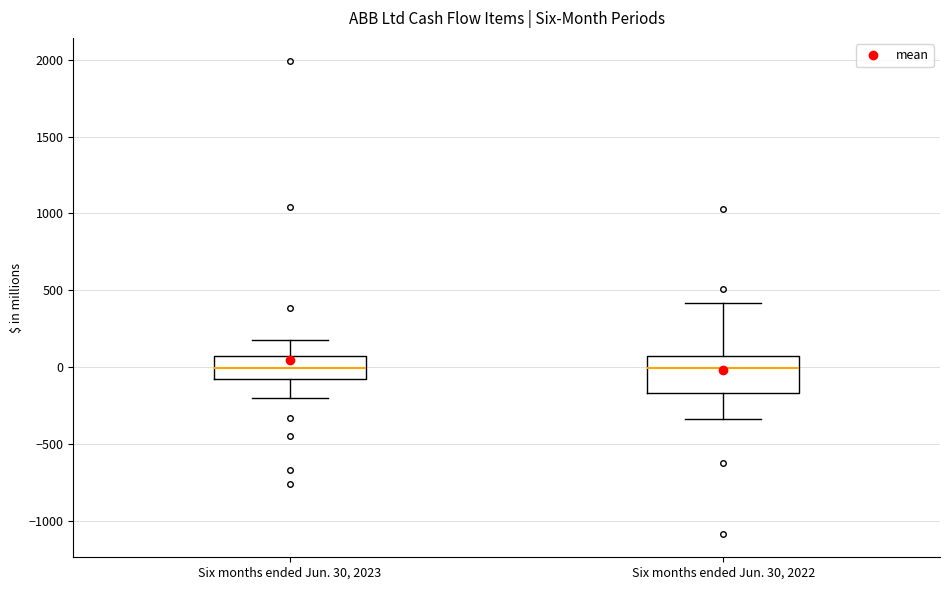

Reading left to right, transcribe this box plot: for each box, give where its median line is, the range the box spans, and where its two whiskers end, as read against the y-axis. The values are not printed on the chart, so give them approximately, as read against the axis.

Six months ended Jun. 30, 2023: median 0, box -100 to 50, whiskers -200 to 200
Six months ended Jun. 30, 2022: median 0, box -150 to 50, whiskers -350 to 400